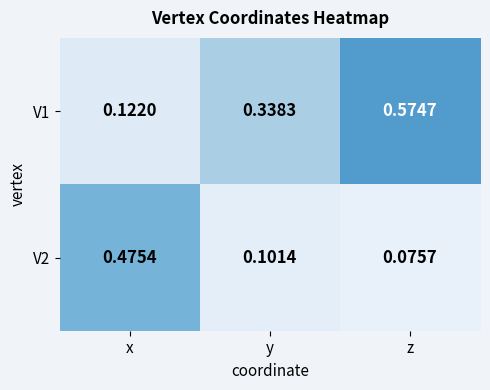

At which label is V1 closest to 0?

x